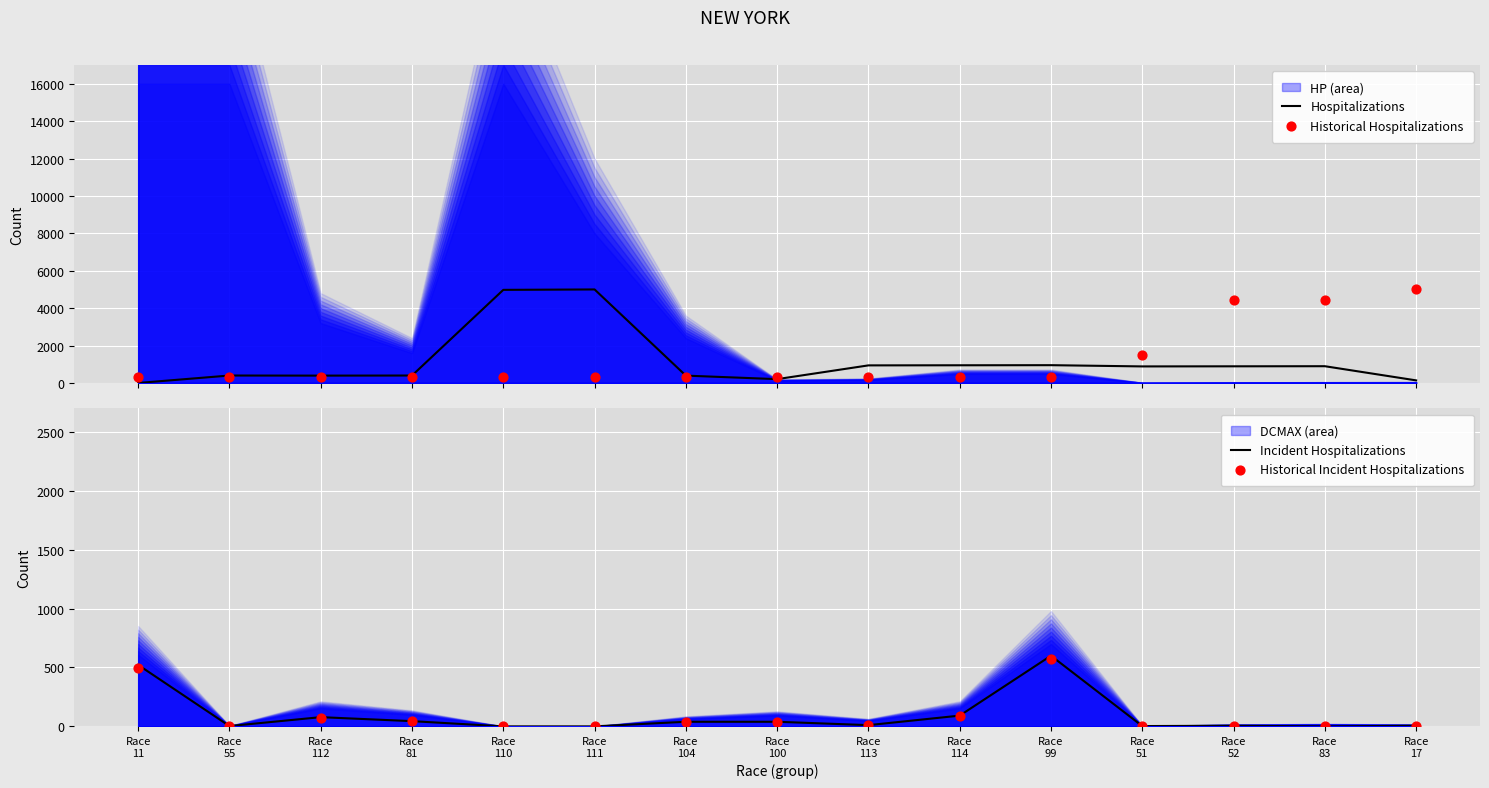

At how many categories does at least one series exceed 1816?

5